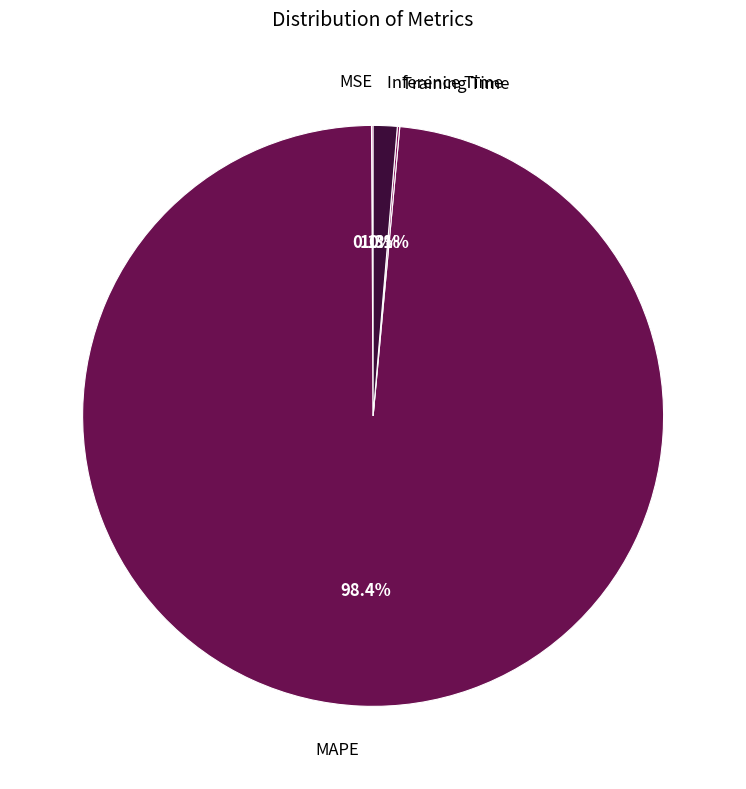

Is it true that MAPE is 88% of the pie?

False